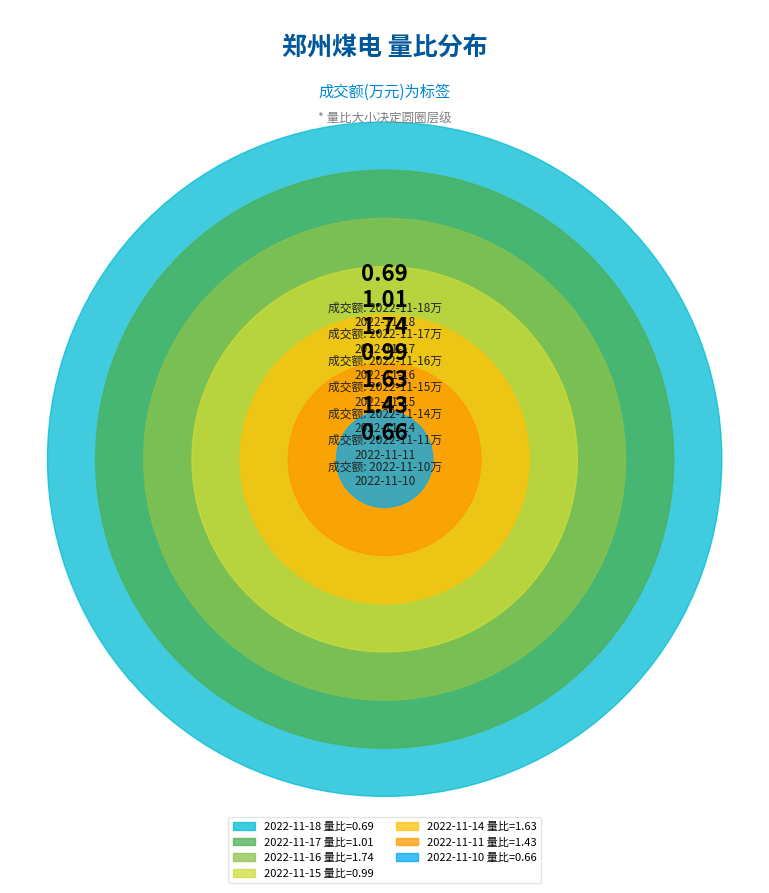

How many slices are in this pie chart?

7